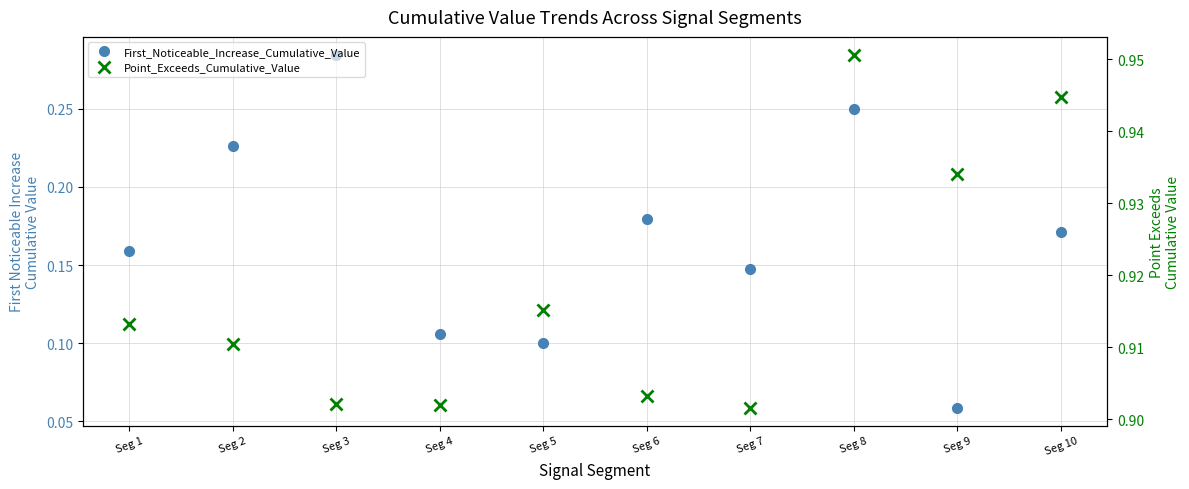

How many lines are shown in the chart?

2